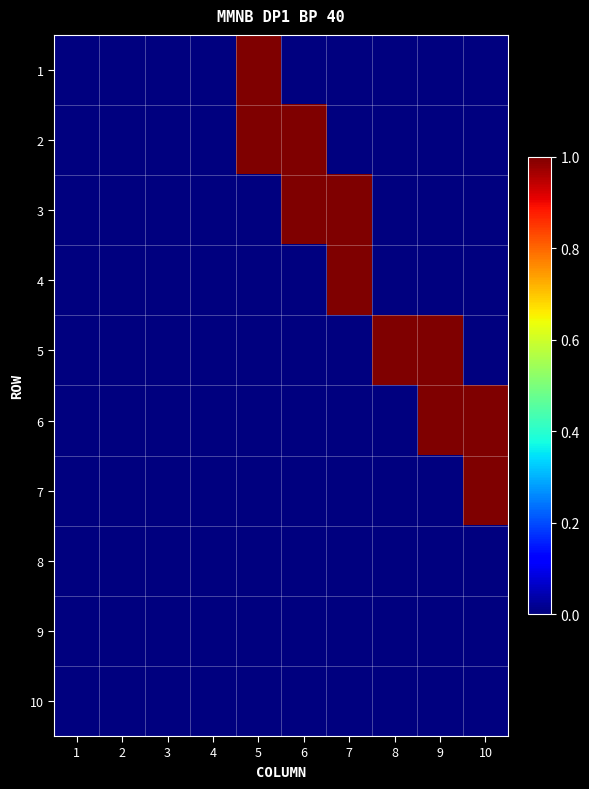

How many data points does each series have?

10